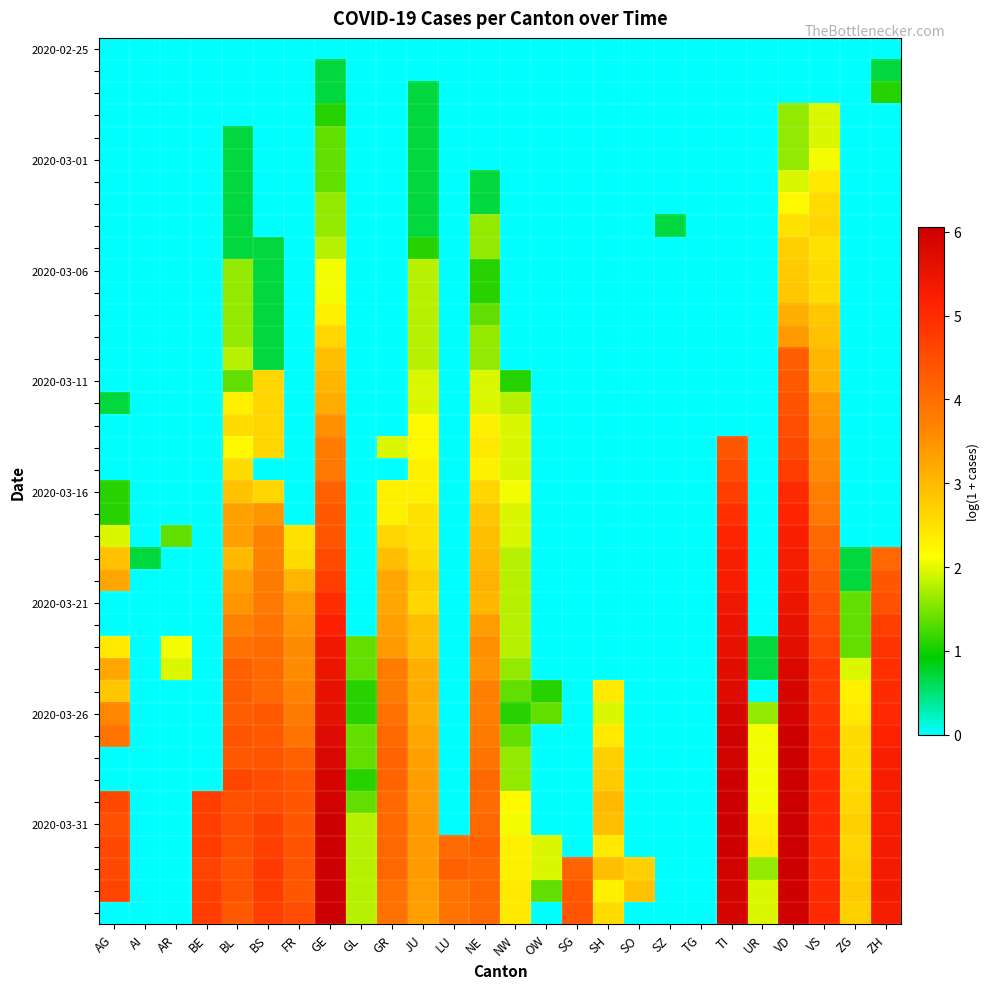

What is the greatest value displayed?

6.1